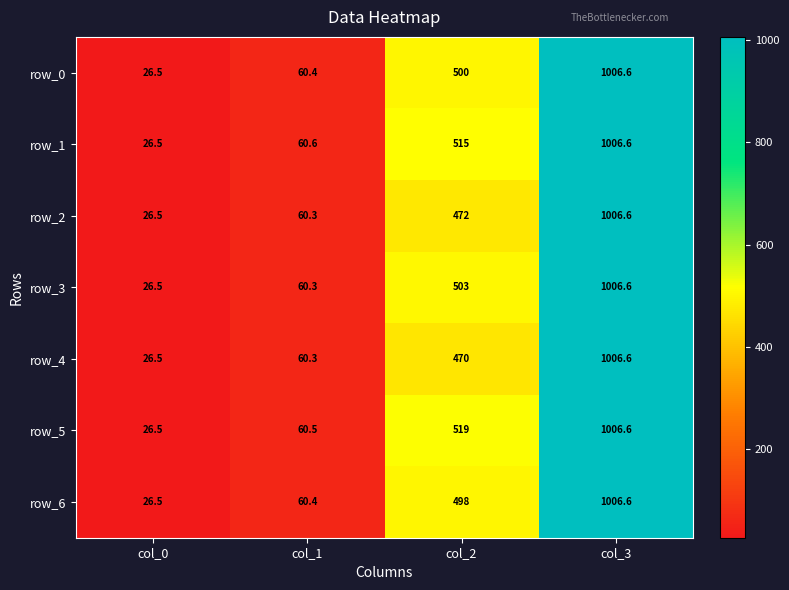

Reading right to left, what are all the values shown in this chart?

row_0: 1006.6	500.0	60.4	26.5
row_1: 1006.6	515.0	60.6	26.5
row_2: 1006.6	472.0	60.3	26.5
row_3: 1006.6	503.0	60.3	26.5
row_4: 1006.6	470.0	60.3	26.5
row_5: 1006.6	519.0	60.5	26.5
row_6: 1006.6	498.0	60.4	26.5